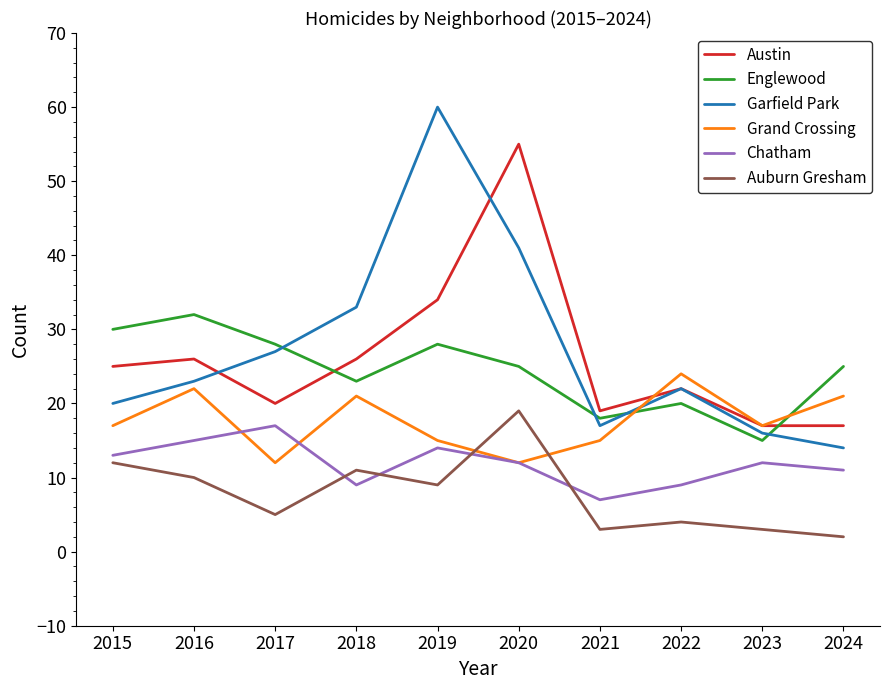

What is the maximum value for Auburn Gresham?

19